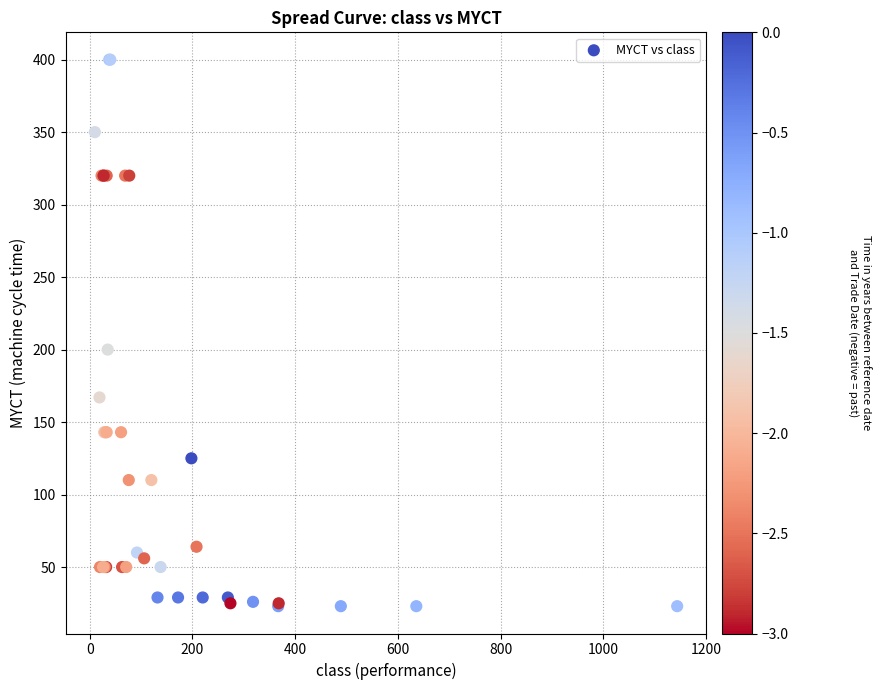

What Y value in the scatter plot is closest to 211?

200